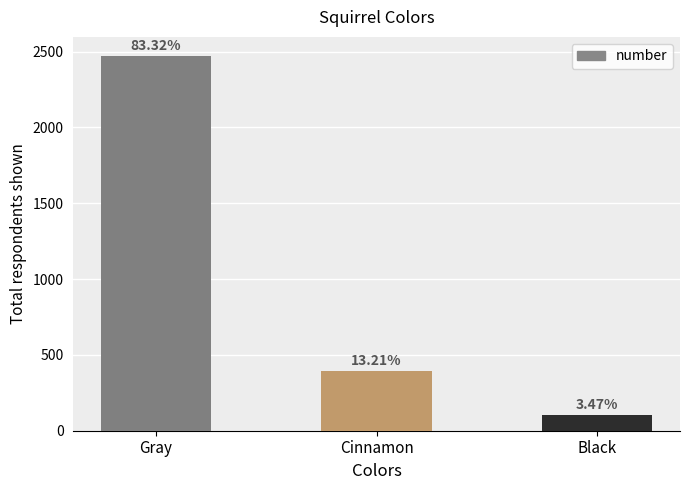

Does the chart contain any negative values?

No